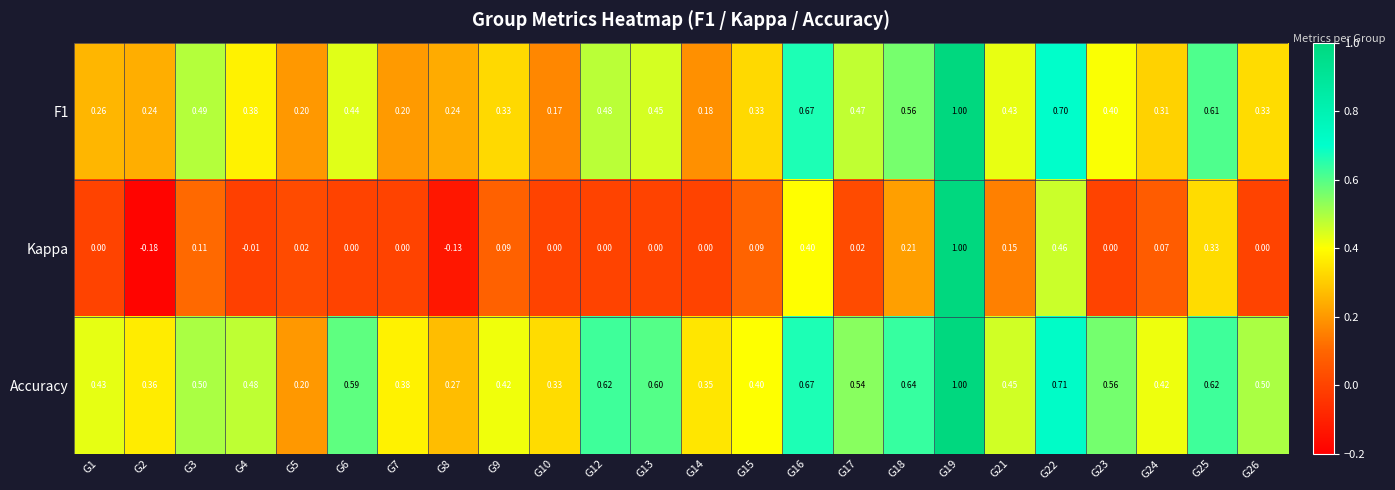

Which series has the largest range (max minus min)?

Kappa